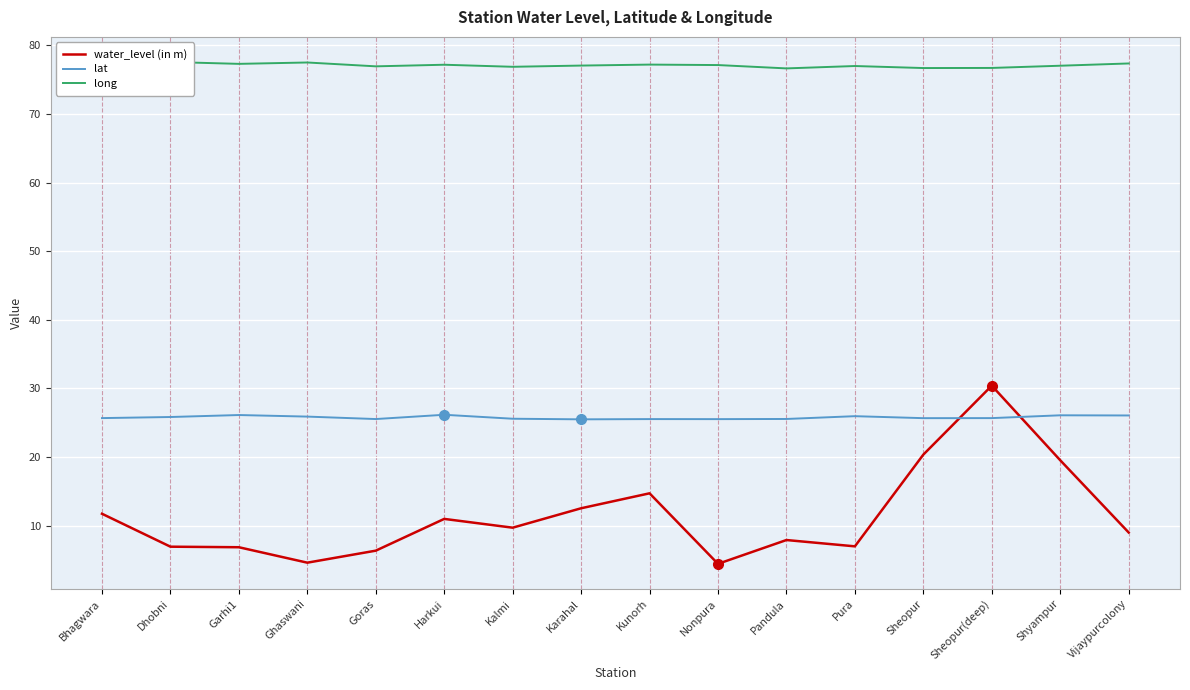

What position from the right is Karahal?

9